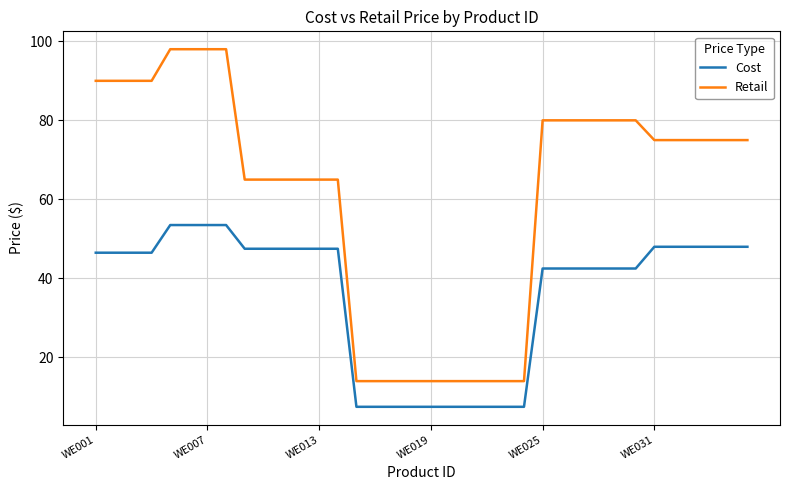

Which series has the largest total across all categories?

Retail